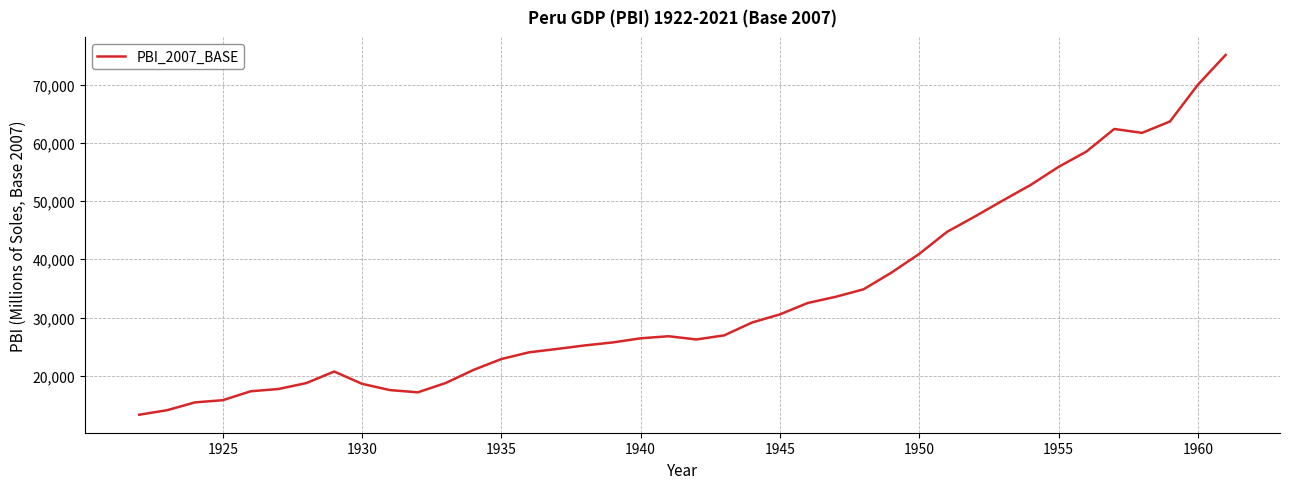

What is the maximum value shown in the chart?

75085